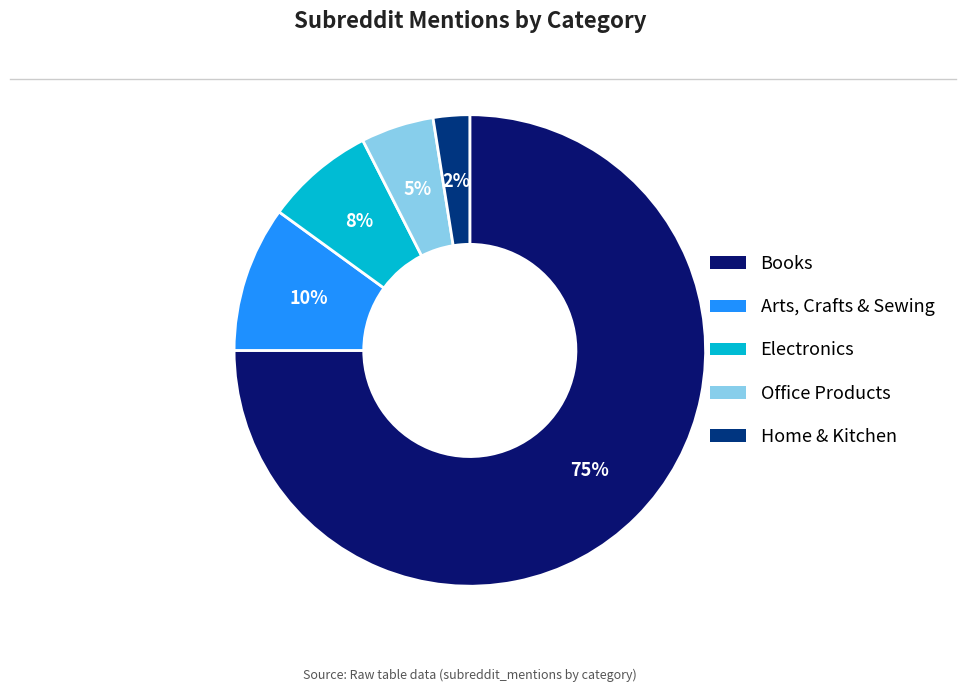

To the nearest percent, what is the difference between the largest and smallest slice percentages?

72%